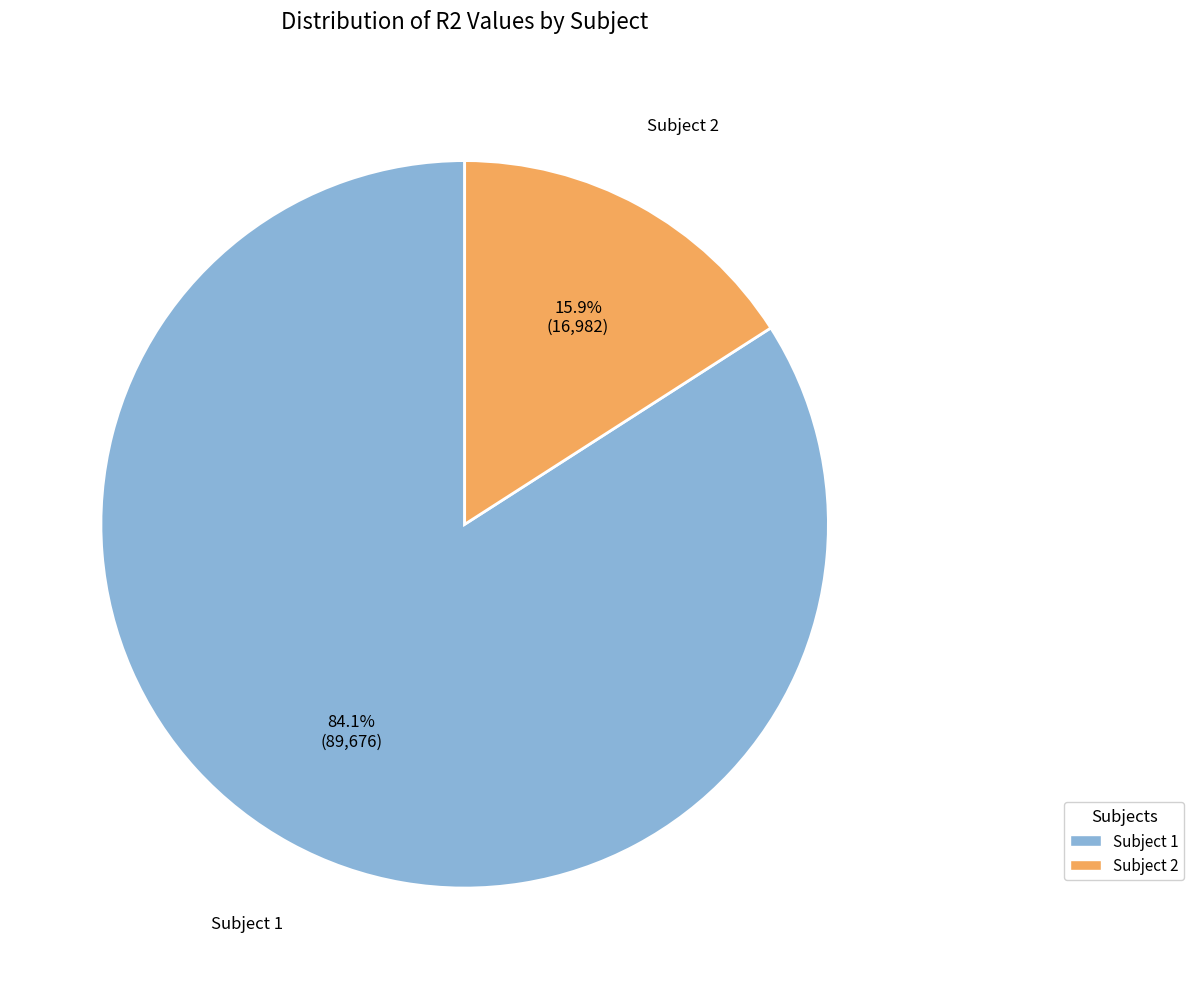

Is there a majority slice in this chart?

Yes